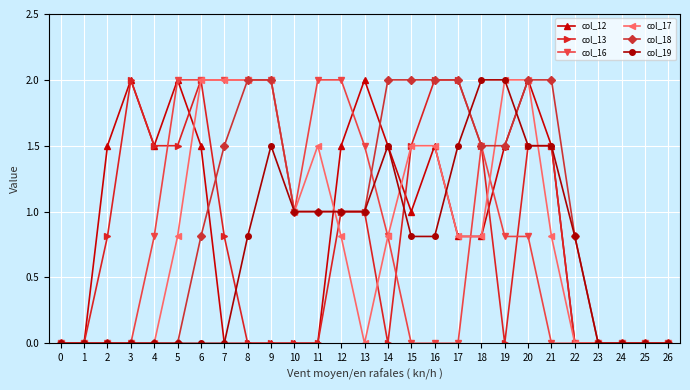

What are all the series names shown in the legend?

col_12, col_13, col_16, col_17, col_18, col_19